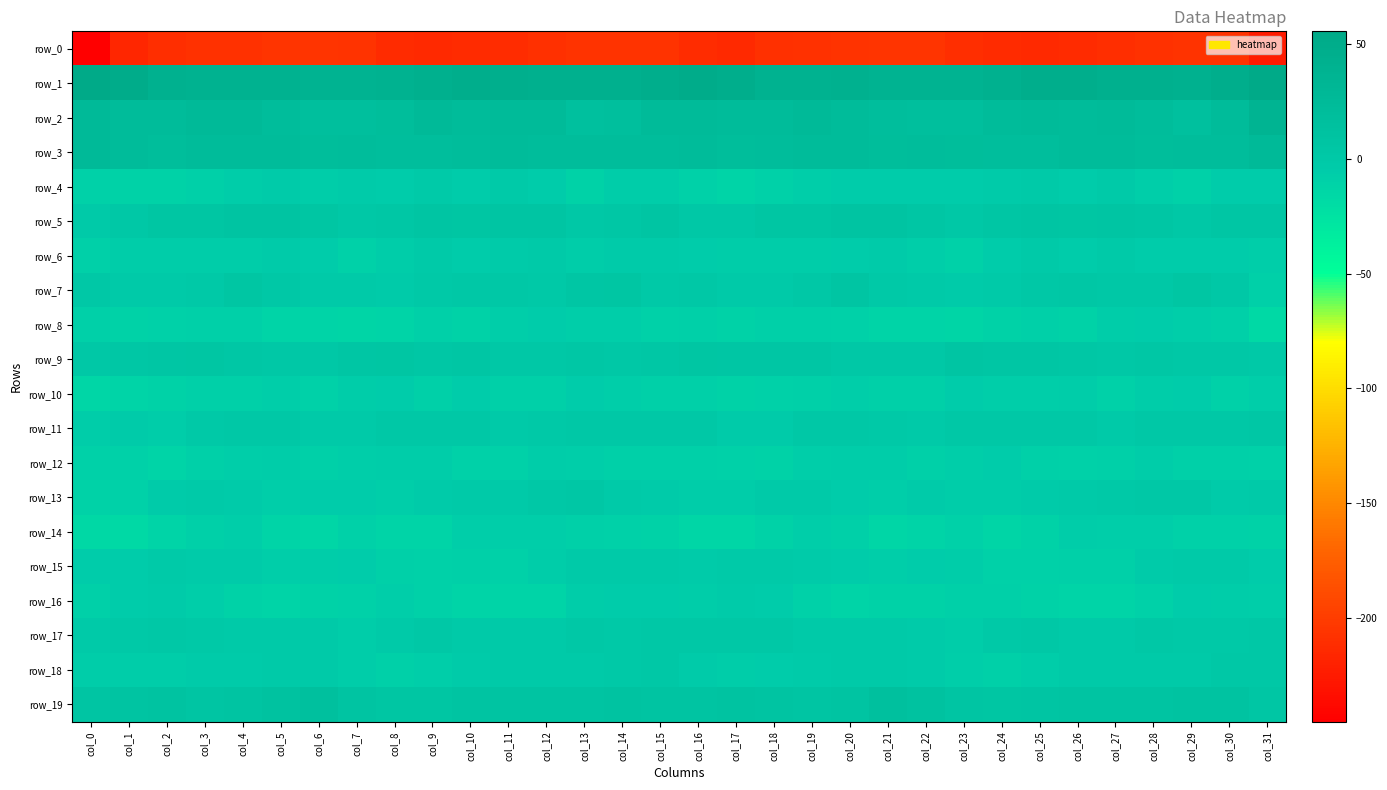

The value of row_17 at col_15 is 2.6. True or false?

True